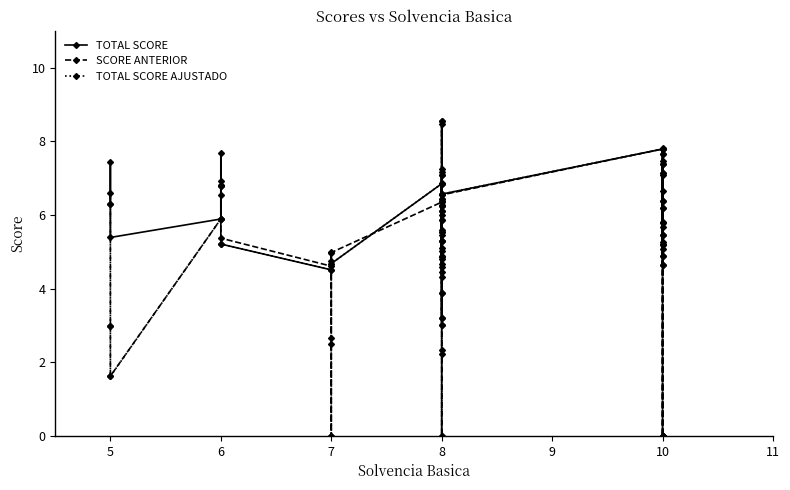

Which series has the largest total across all categories?

TOTAL SCORE